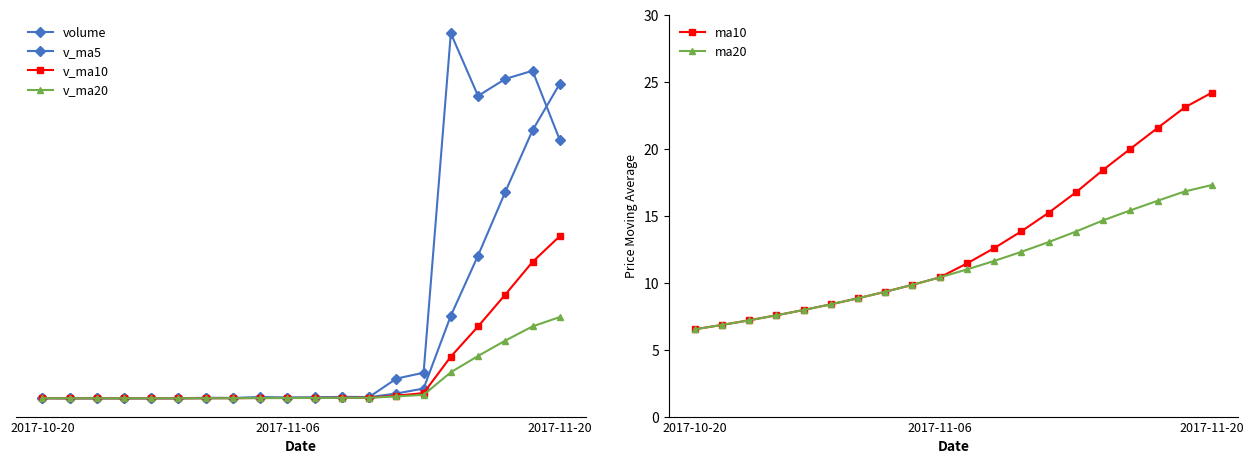

What is the difference between the volume values at 6 and 15?

267239.4